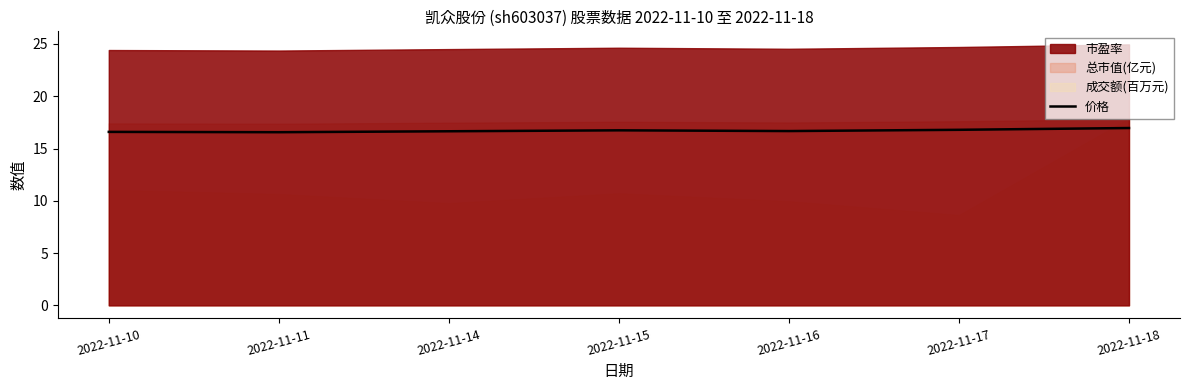

The value at 2022-11-11 is 7.0. True or false?

False